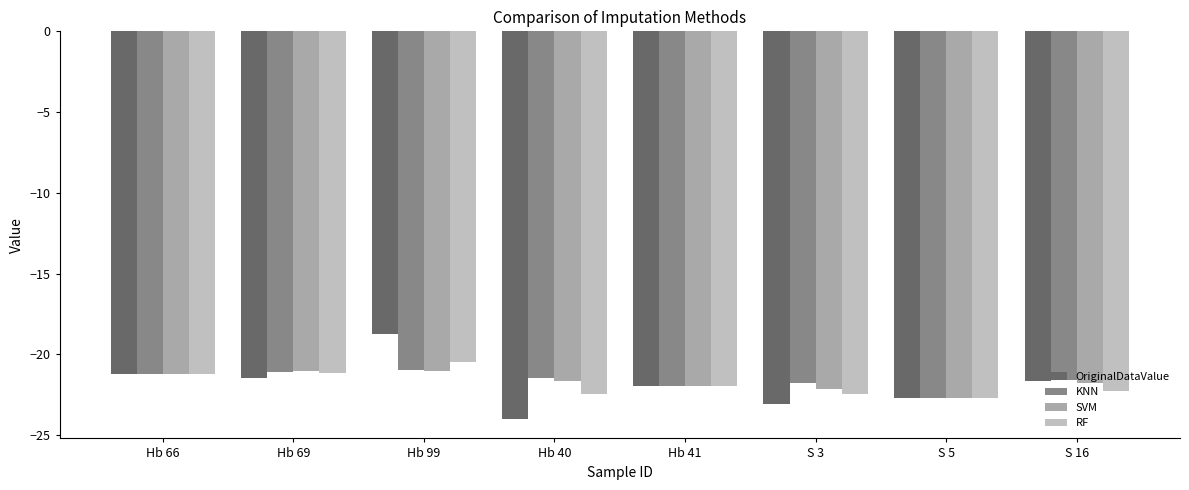

How many groups of bars are there?

8